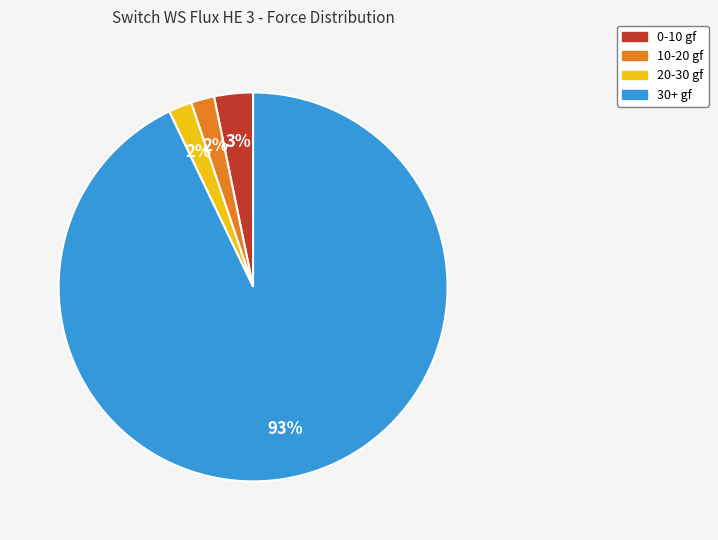

True or false: 30+ gf accounts for 85% of the total.

False